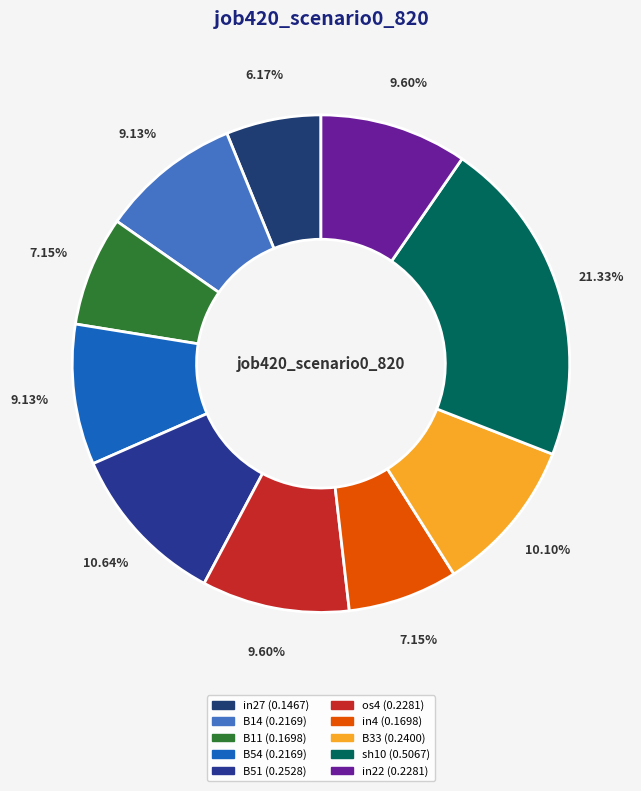

Is there any slice that represents more than half of the pie?

No